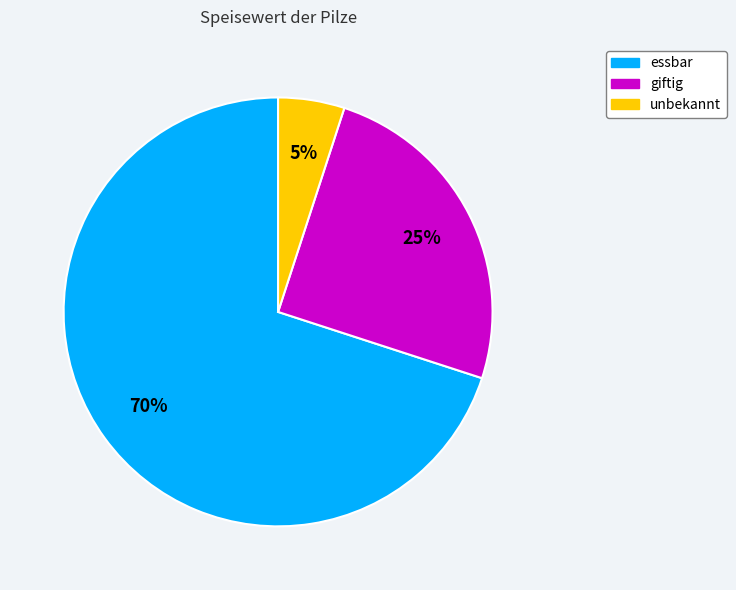

The unbekannt slice represents 5% of the pie. True or false?

True